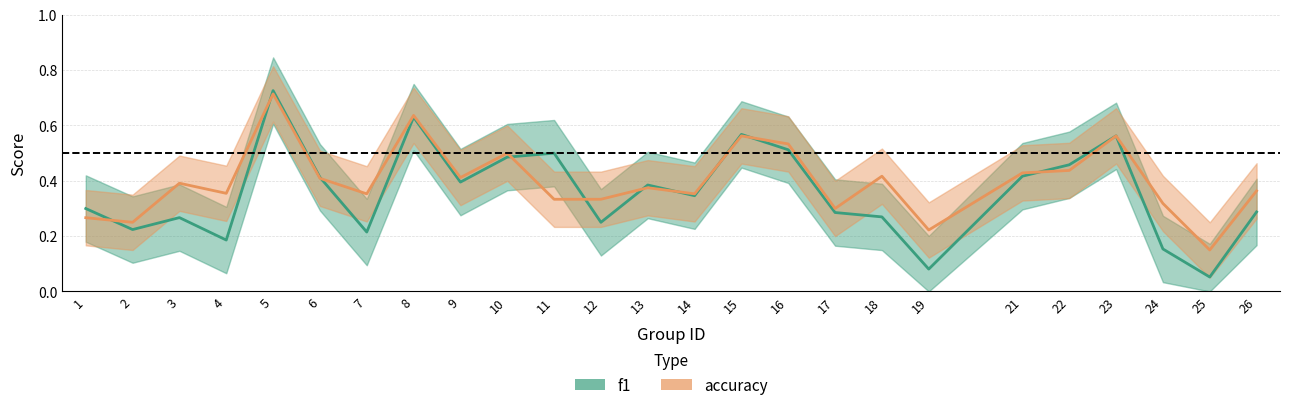

How many data points does each series have?

25